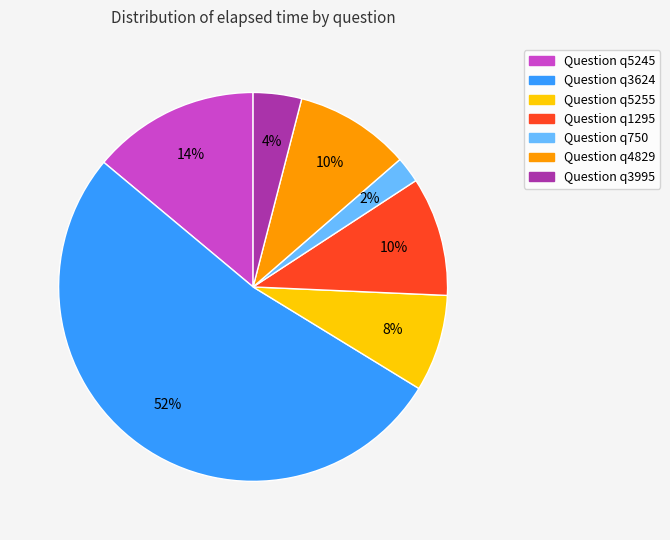

To the nearest percent, what is the average slice percentage?

14%